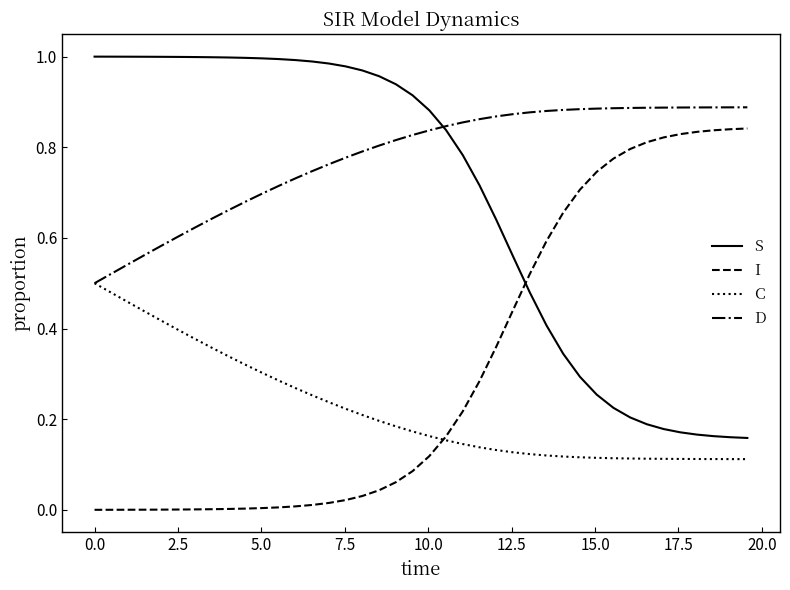

Which series has the largest total across all categories?

D